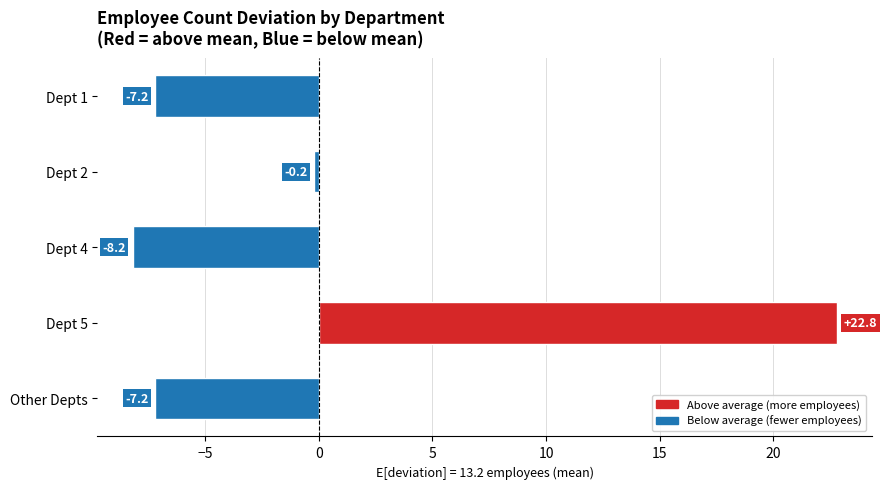

The value at Dept 4 is -8.2. True or false?

True